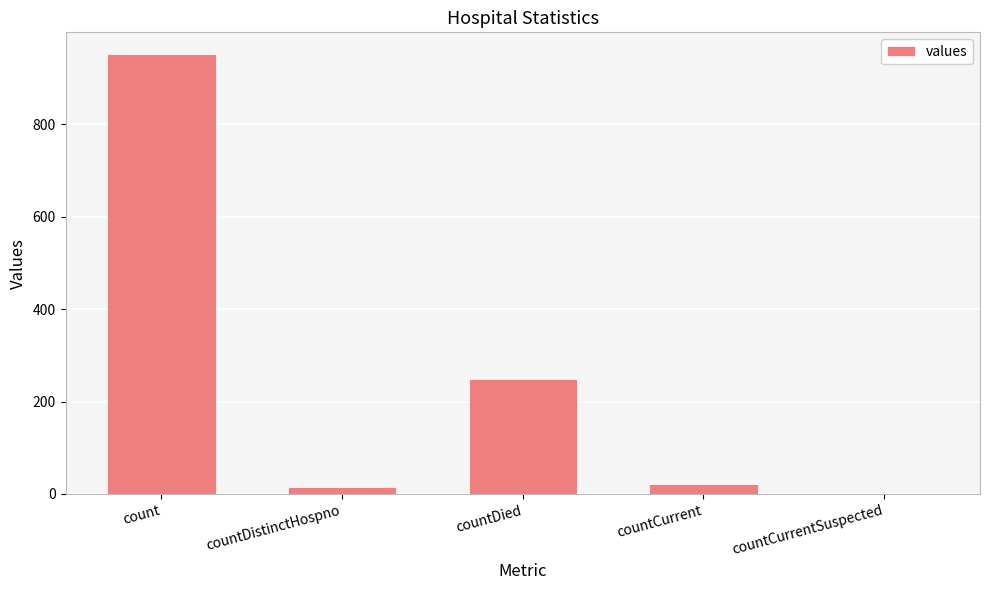

At which label does the data first exceed 21?

count